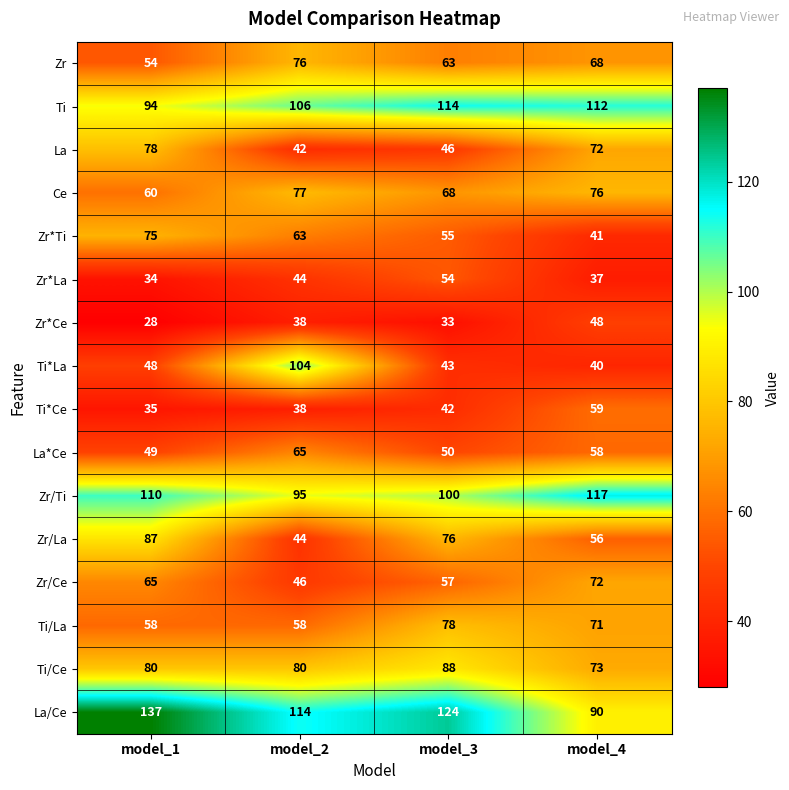

At which category does the chart reach its peak across all series?

model_1